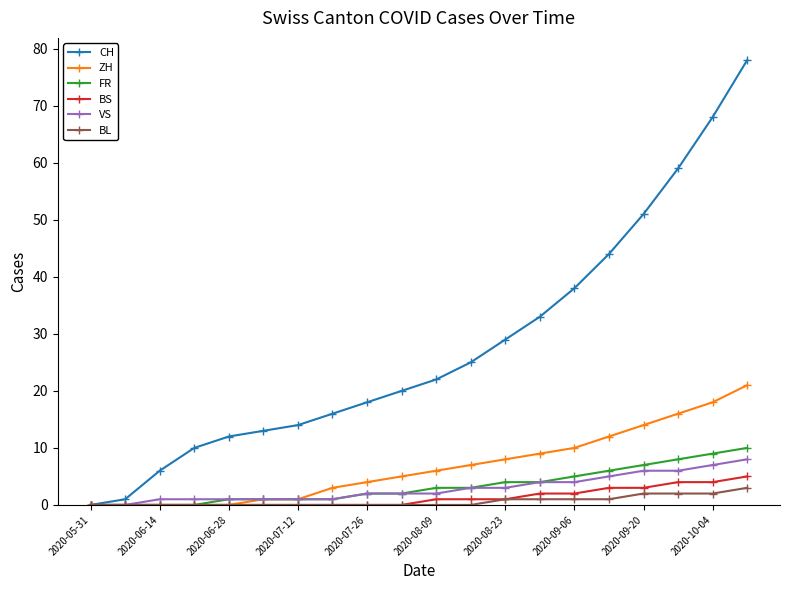

At how many categories does at least one series exceed 49?

4